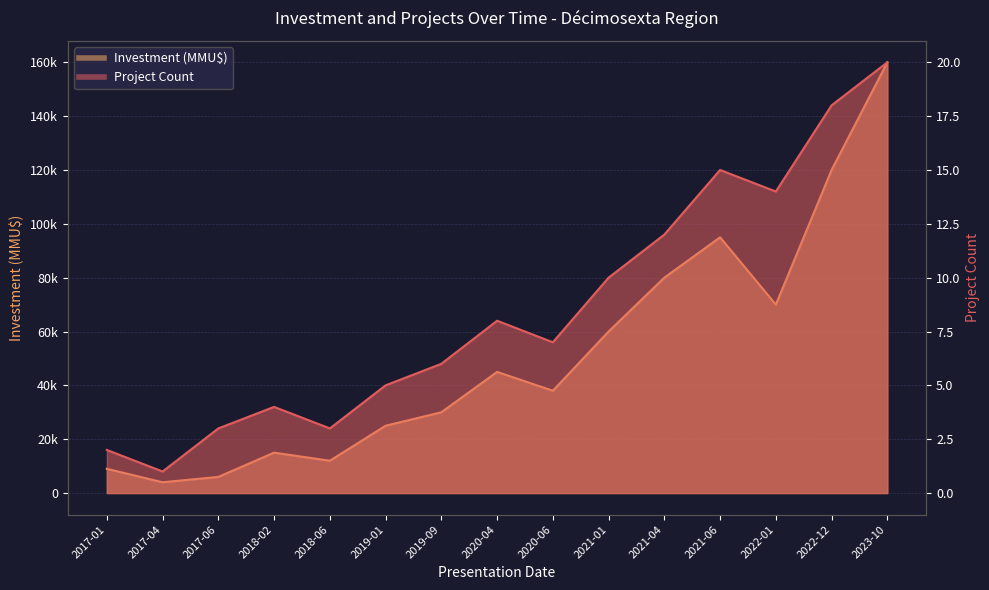

True or false: Project Count has a value of 1 at 2017-04.

True